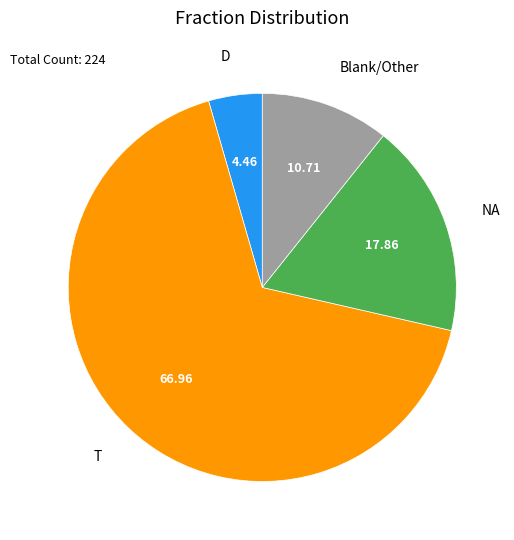

What is the largest slice in the pie chart?

T